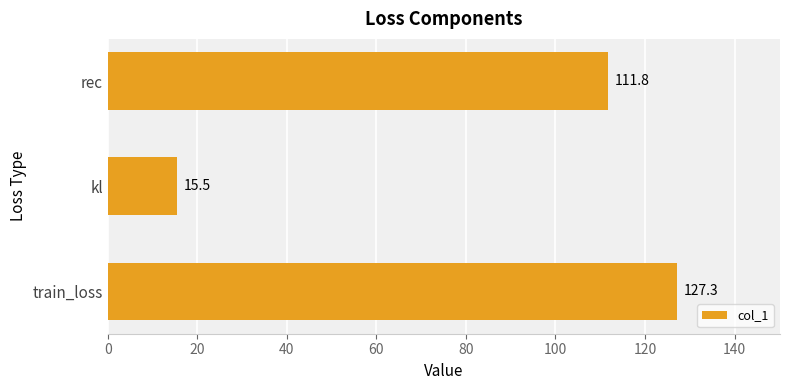

What is the smallest value displayed?

15.5